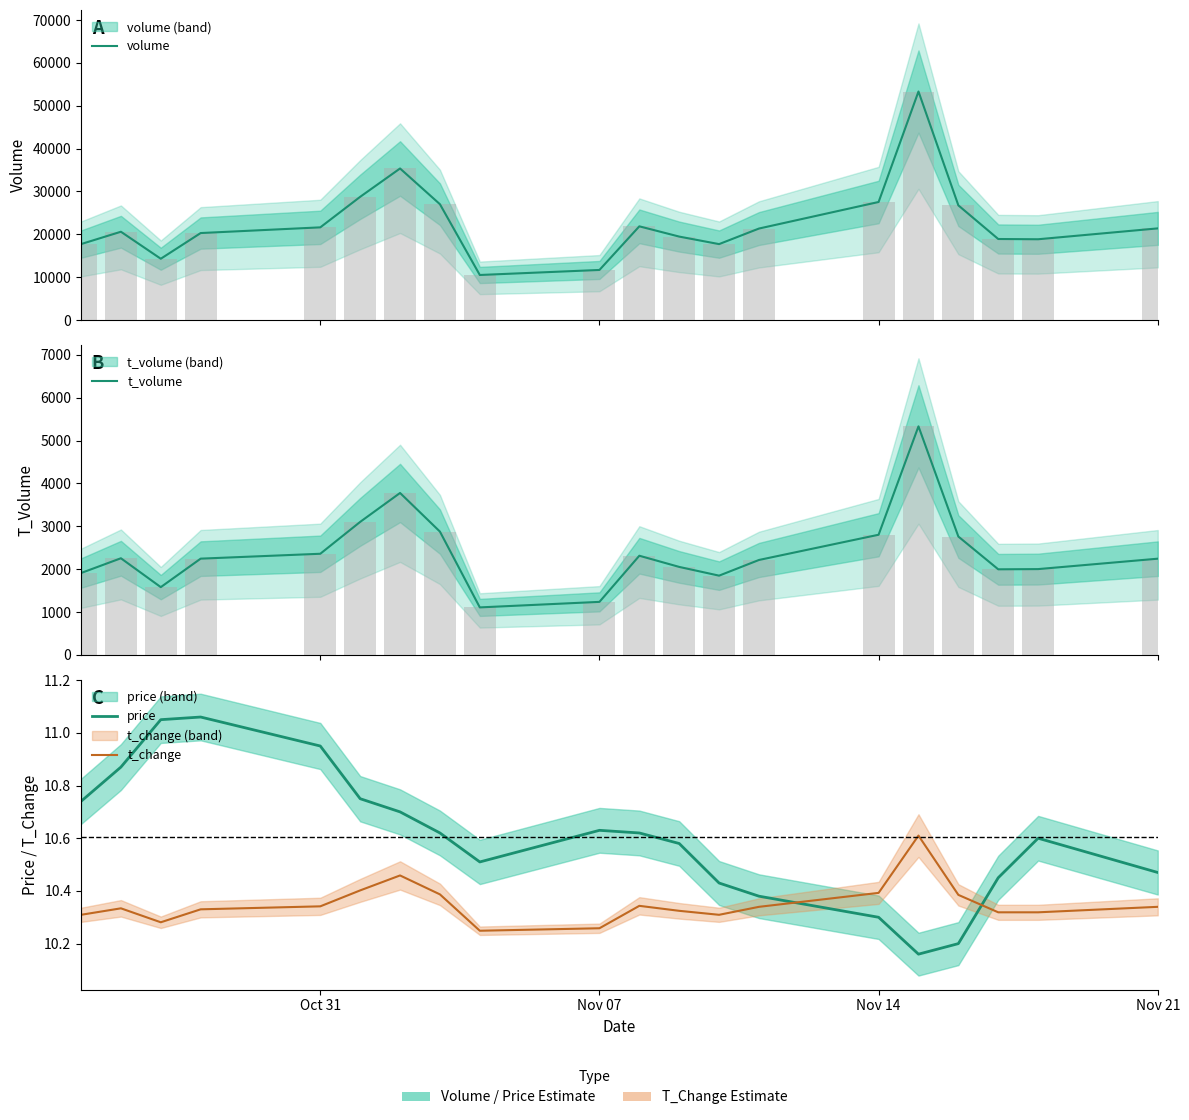

What is the spread (max minus min) of values at Nov 21?

20281.7